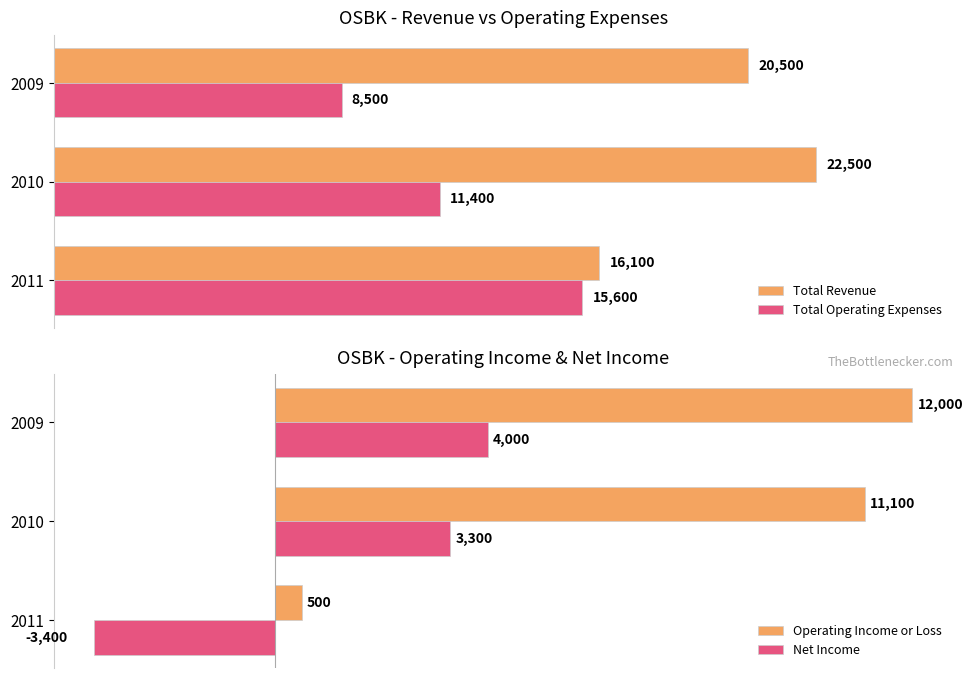

Which series has the largest total across all categories?

Total Revenue